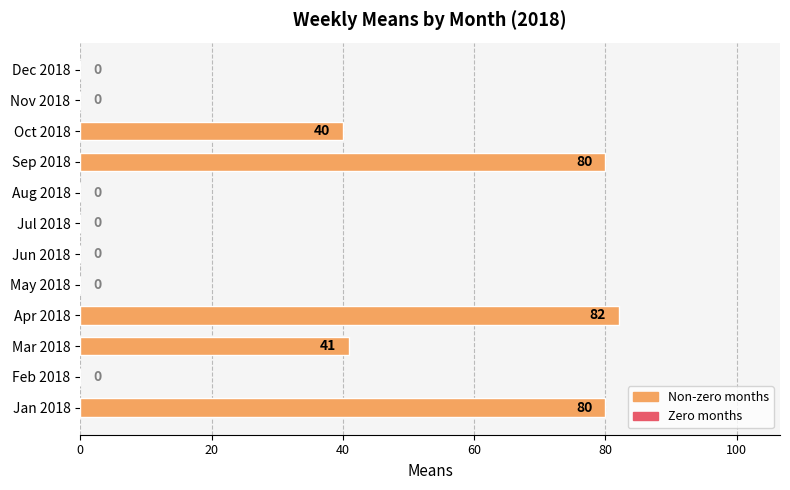

Are the bars horizontal?

Yes